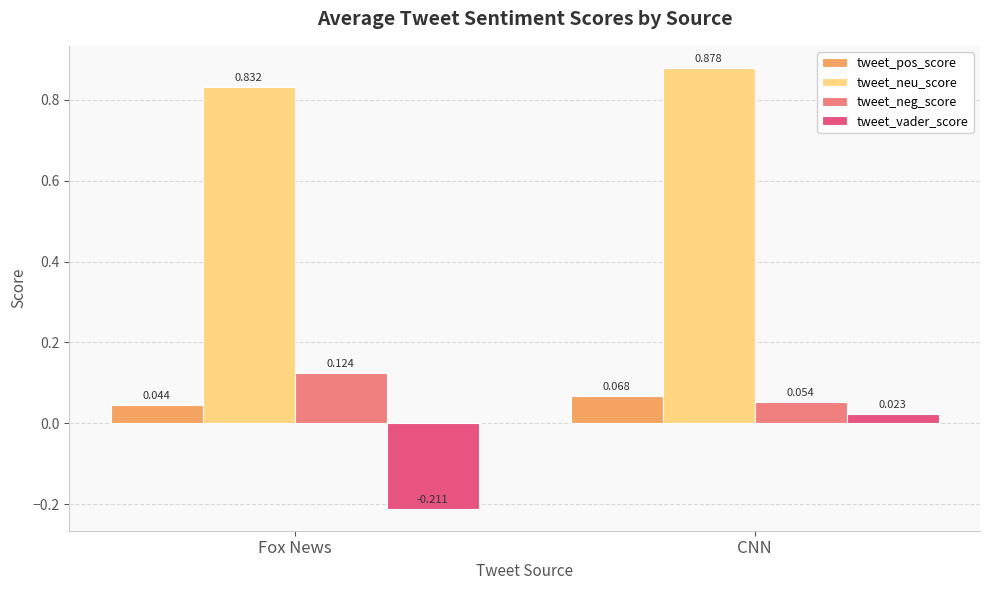

How many bars are there in total?

8